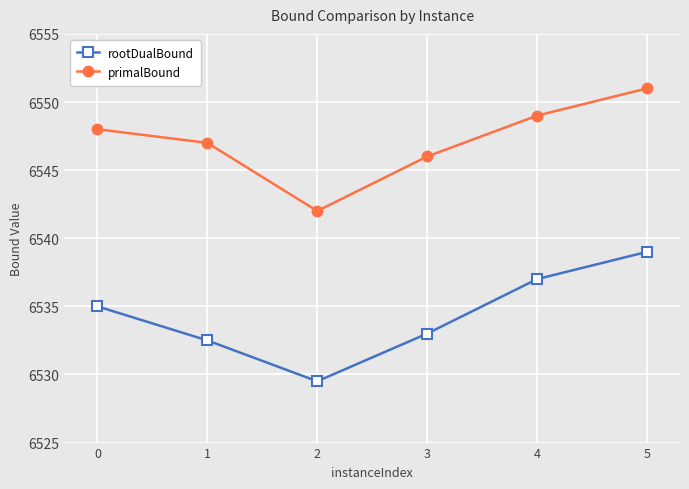

What is the total value across all series at 0?

13083.0